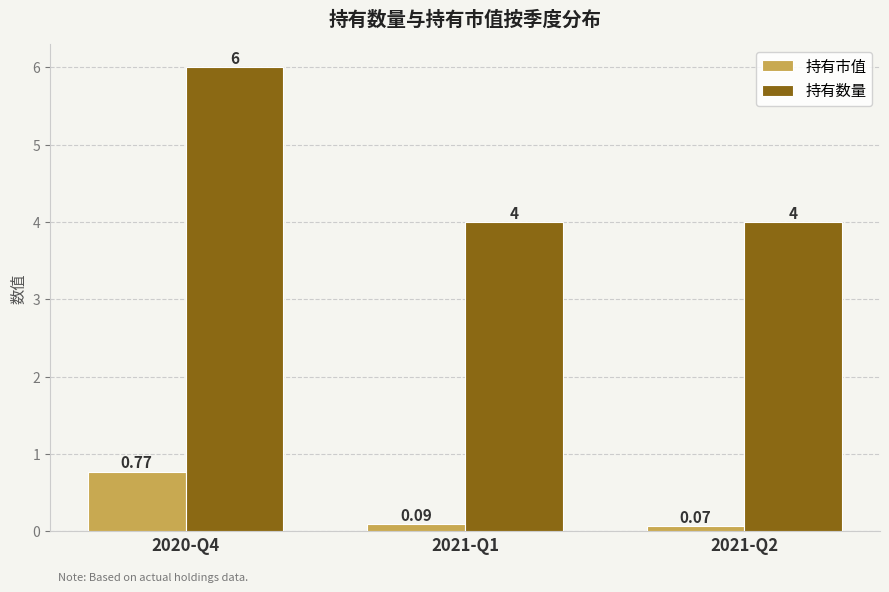

What is the minimum value for 持有数量?

4.0